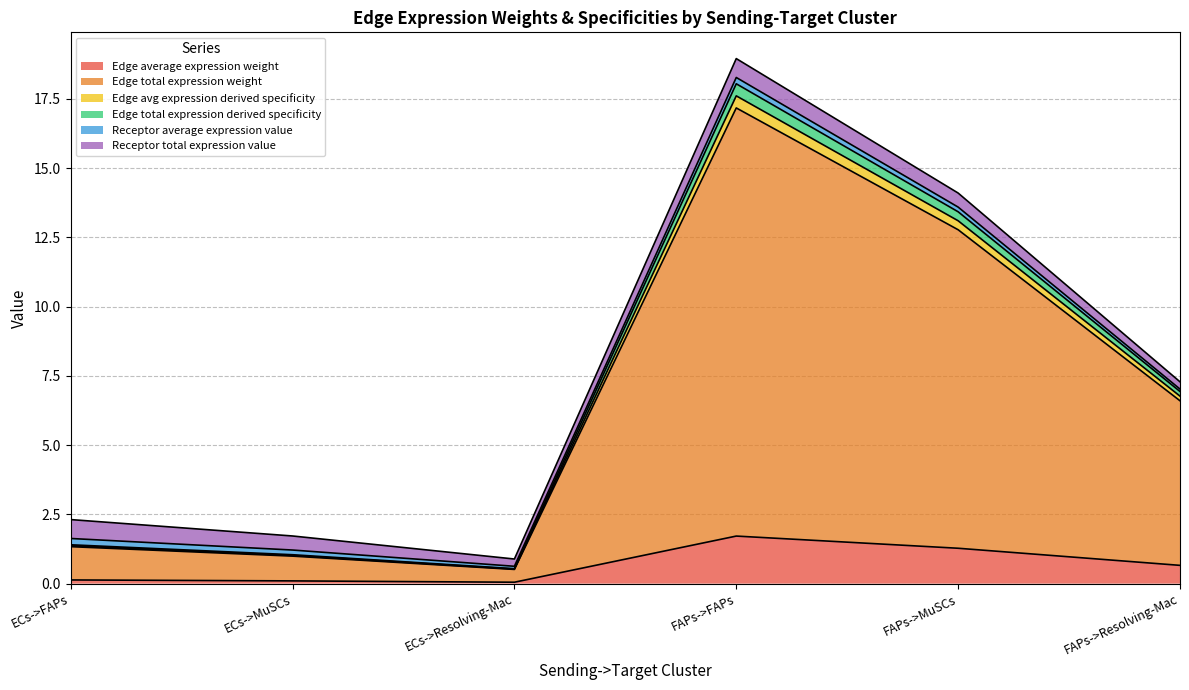

List the labels in order of Edge avg expression derived specificity value, smallest first.

ECs->Resolving-Mac, ECs->MuSCs, ECs->FAPs, FAPs->Resolving-Mac, FAPs->MuSCs, FAPs->FAPs